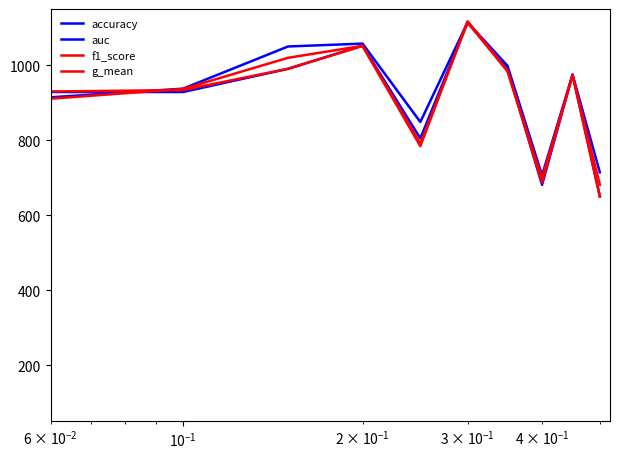

How many lines are shown in the chart?

4